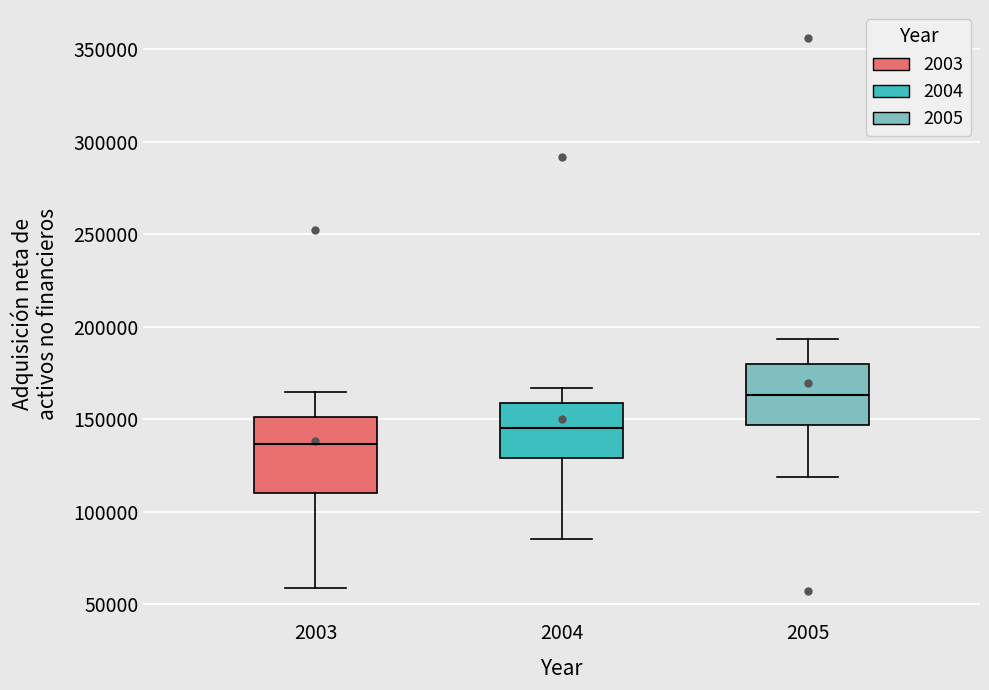

Reading left to right, read every box against the y-axis: the position of its median line, the range the box covers, and the ends of its whiskers. The values are not printed on the chart, so give them approximately, as read against the axis.

2003: median 135000, box 110000 to 150000, whiskers 60000 to 165000
2004: median 145000, box 130000 to 160000, whiskers 85000 to 165000
2005: median 165000, box 145000 to 180000, whiskers 120000 to 195000